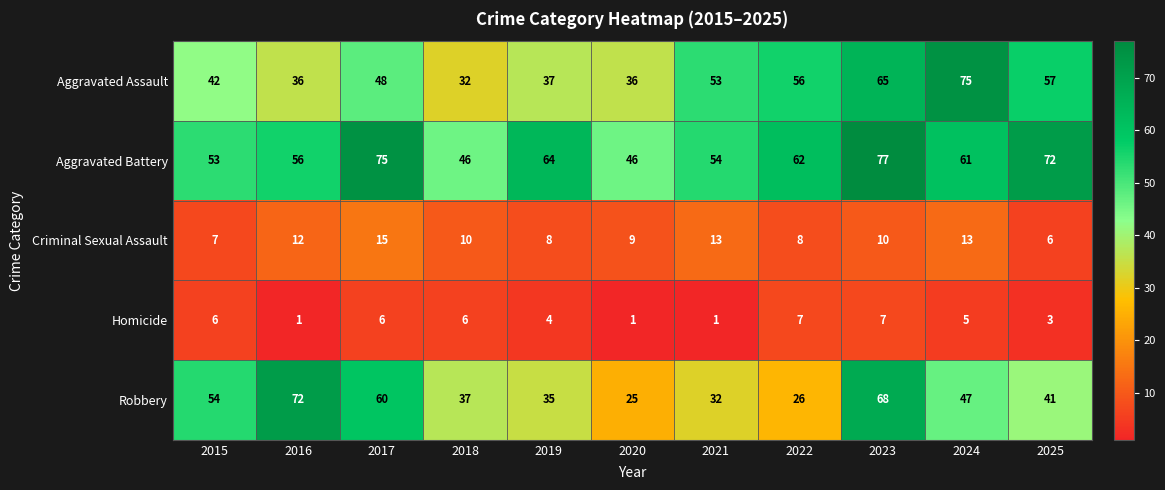

Which series has the widest spread of values?

Robbery